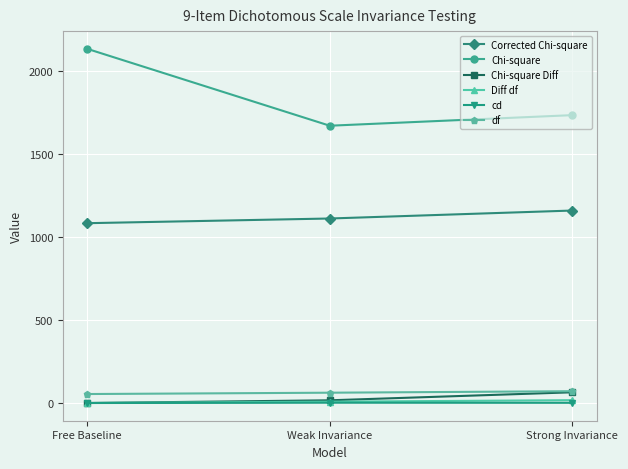

What is the label of the 1st point from the right?

Strong Invariance